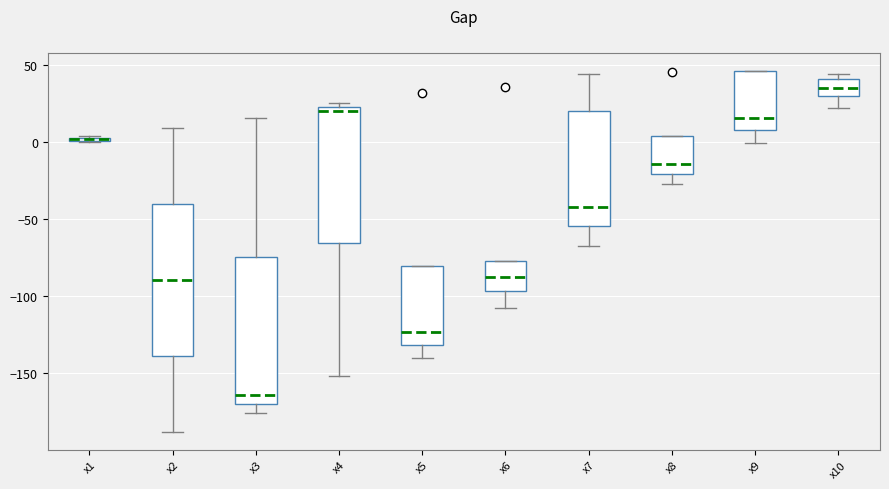

Where is the upper edge of the box for x1 on the y-axis? The values are not printed on the chart, so give them approximately, as read against the axis.

5